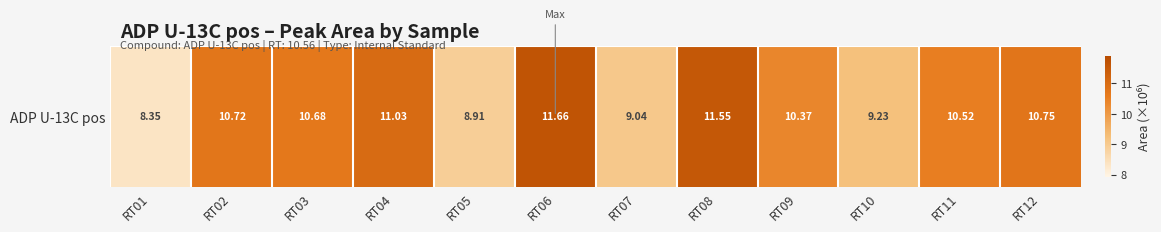

Which category has the highest value across all series?

RT06